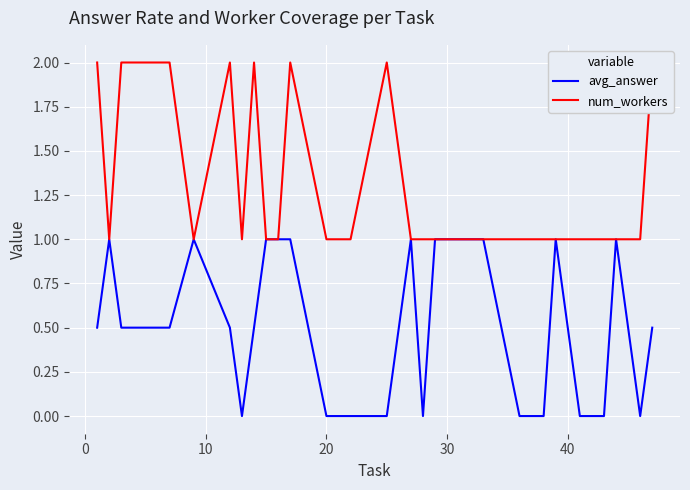

What is the maximum value for avg_answer?

1.0